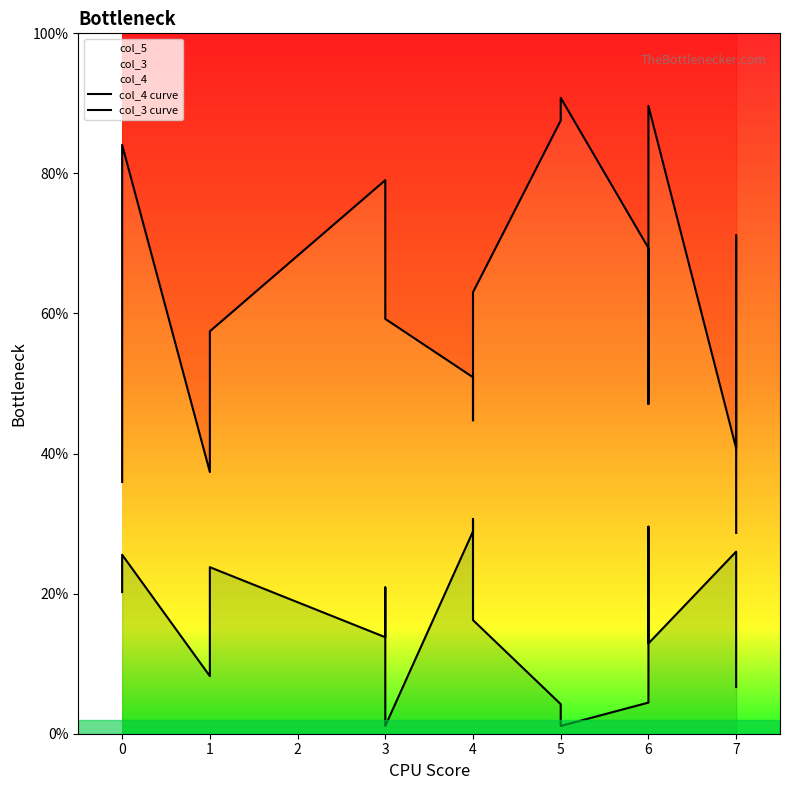

Is the value of col_3 curve at 3 greater than the value of col_4 curve at 1?

No